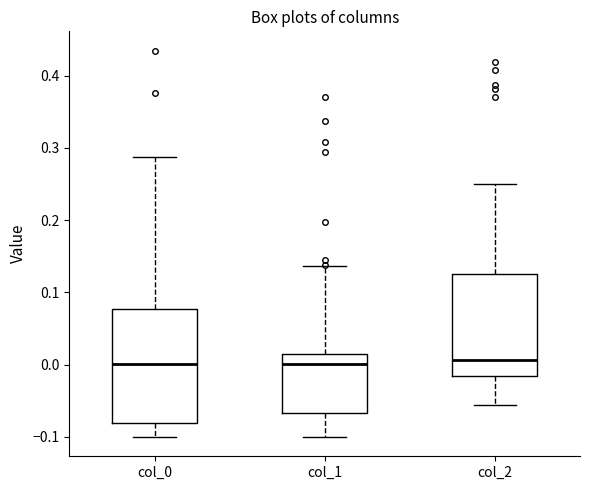

Reading left to right, transcribe this box plot: for each box, give where its median line is, the range the box spans, and where its two whiskers end, as read against the y-axis. The values are not printed on the chart, so give them approximately, as read against the axis.

col_0: median 0.00, box -0.08 to 0.08, whiskers -0.10 to 0.29
col_1: median 0.00, box -0.07 to 0.01, whiskers -0.10 to 0.14
col_2: median 0.01, box -0.01 to 0.13, whiskers -0.06 to 0.25